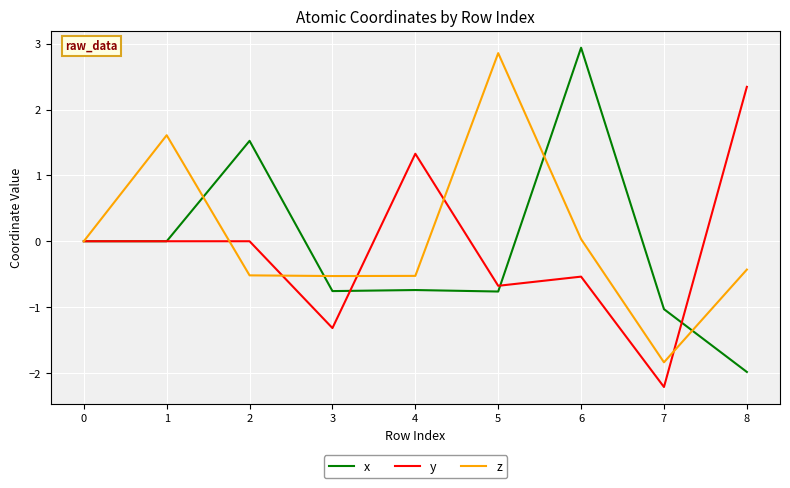

Is the value of z at 4 greater than the value of y at 1?

No